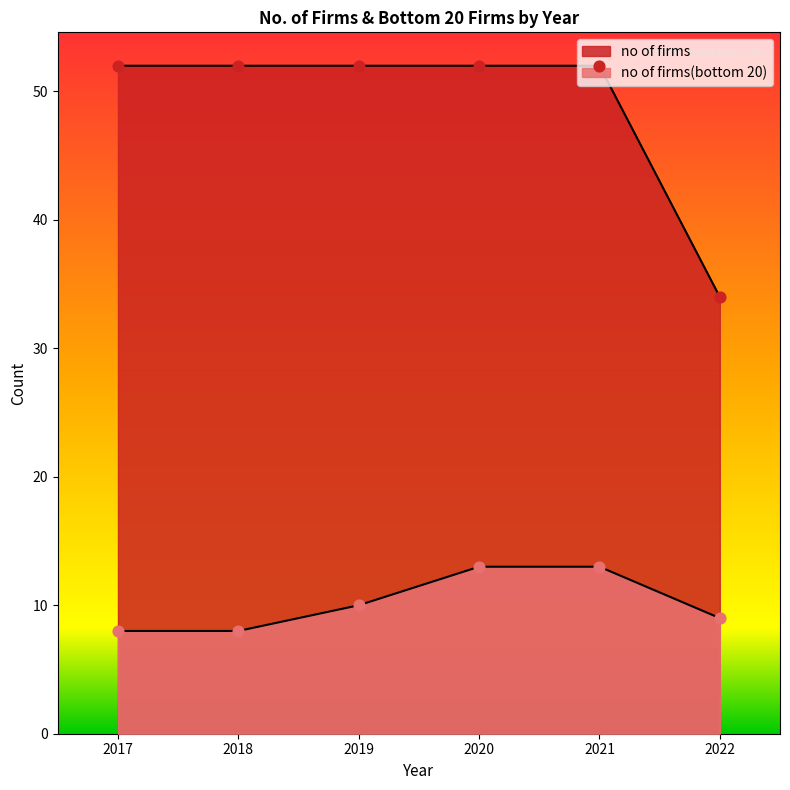

Which series contains the lowest Y value?

no of firms(bottom 20)